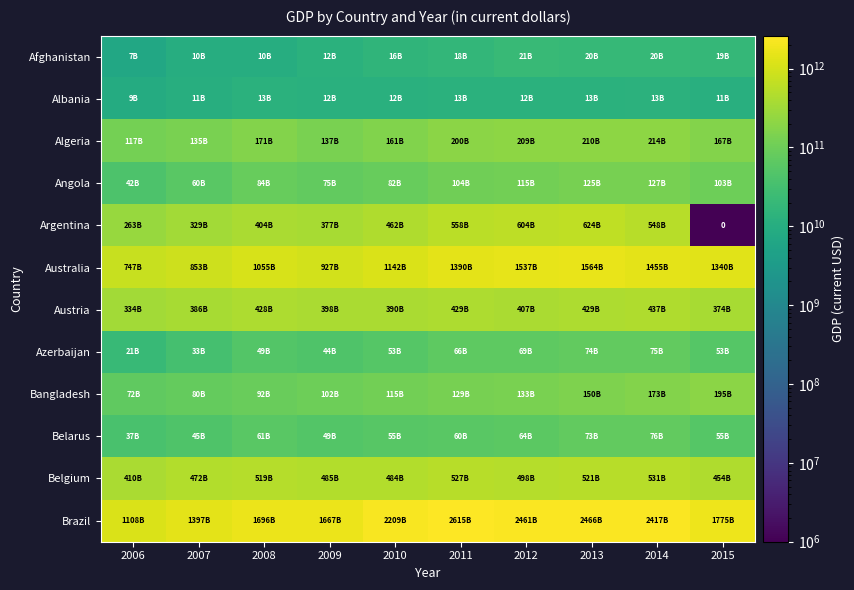

Rank the series at 2008 from highest to lowest value.

Brazil, Australia, Belgium, Austria, Argentina, Algeria, Bangladesh, Angola, Belarus, Azerbaijan, Albania, Afghanistan